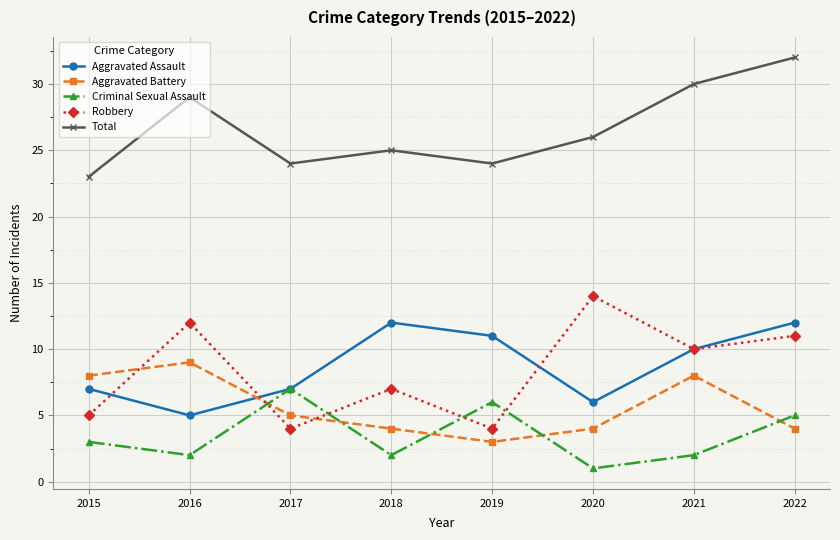

Which series has the largest range (max minus min)?

Robbery